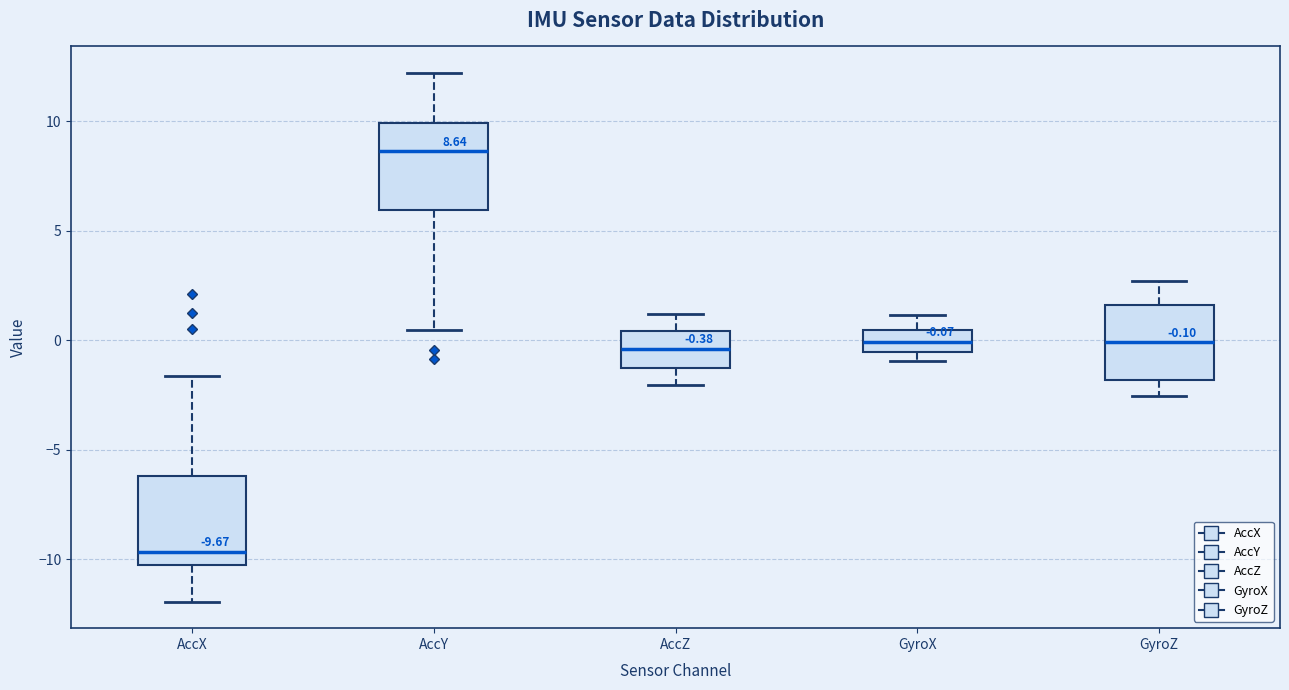

Which box's median line is the highest?

AccY